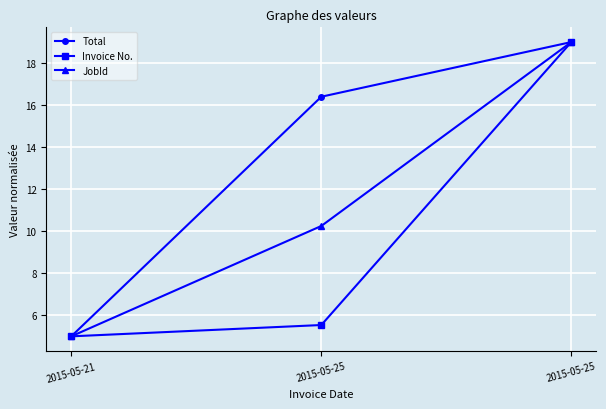

Rank the series by their maximum value, from highest to lowest.

Total, Invoice No., JobId